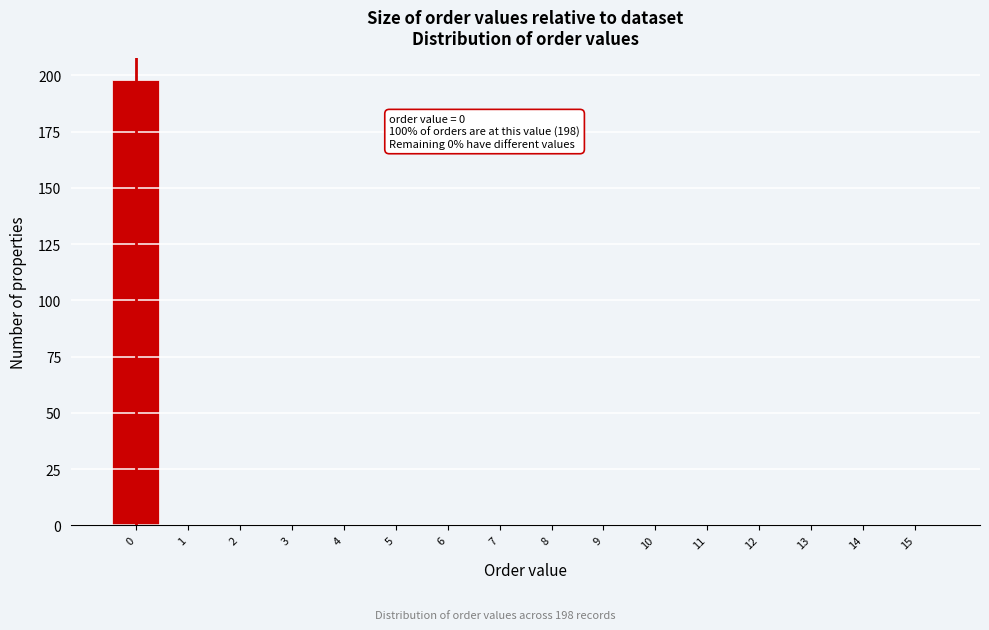

Over which range of the x-axis is the bar tallest?

-0.5 to 0.5